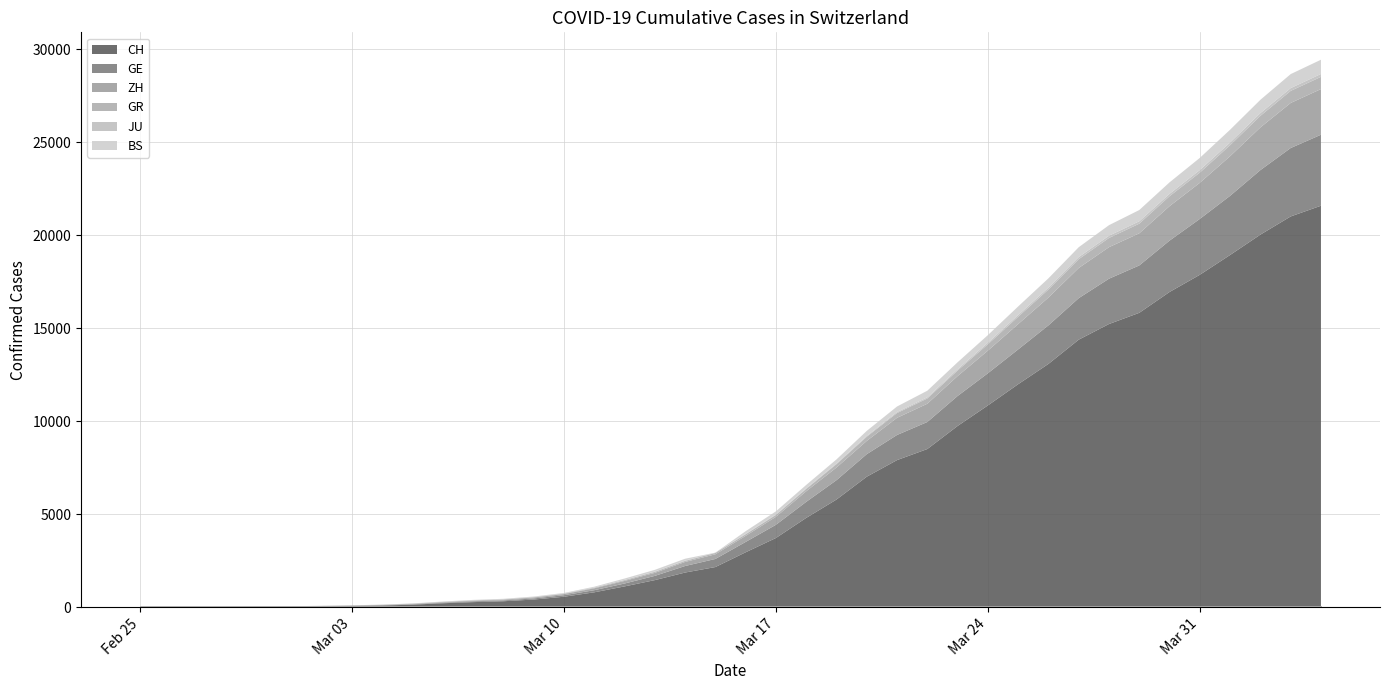

True or false: BS and CH intersect in this chart.

False